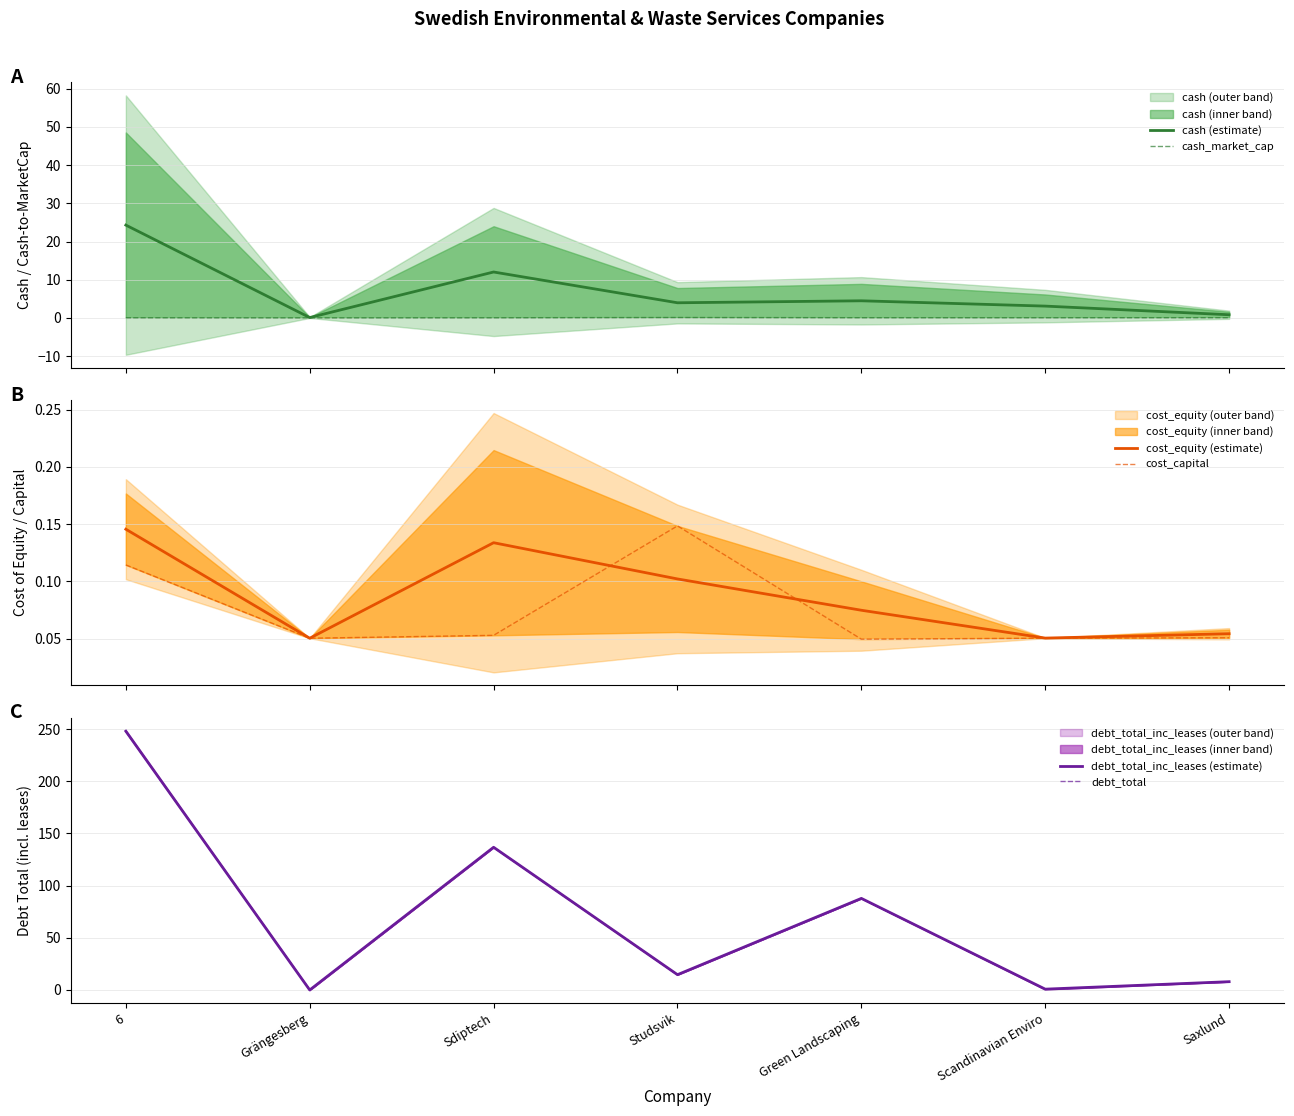

Reading left to right, extract all data points from this chart.

cash (estimate): 24.3	0.1	12.0	3.9	4.5	3.1	0.8
cash_market_cap: 0.0	0.0	0.0	0.1	0.0	0.0	0.0
cost_equity (estimate): 0.1	0.1	0.1	0.1	0.1	0.1	0.1
cost_capital: 0.1	0.1	0.1	0.1	0.0	0.1	0.1
debt_total_inc_leases (estimate): 248.1	0.0	136.8	14.7	87.8	0.8	8.0
debt_total: 247.7	0.0	136.8	14.6	87.8	0.5	8.0